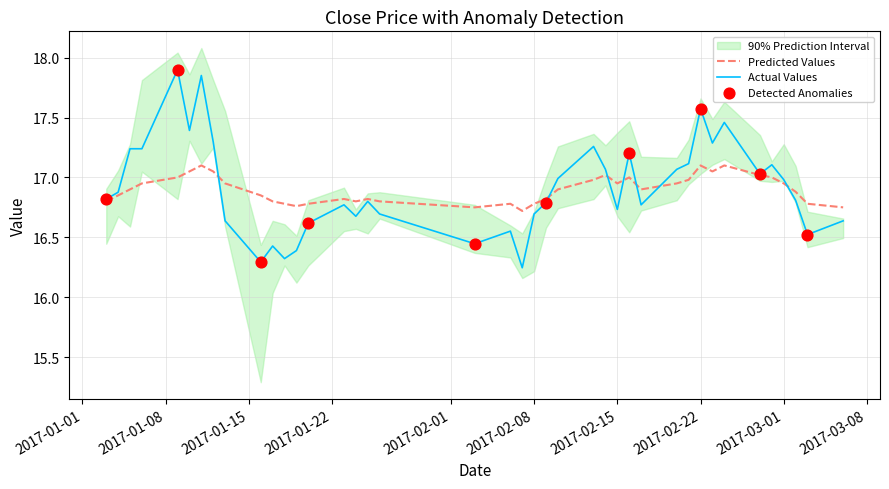

Which series reaches the maximum Y coordinate?

Actual Values